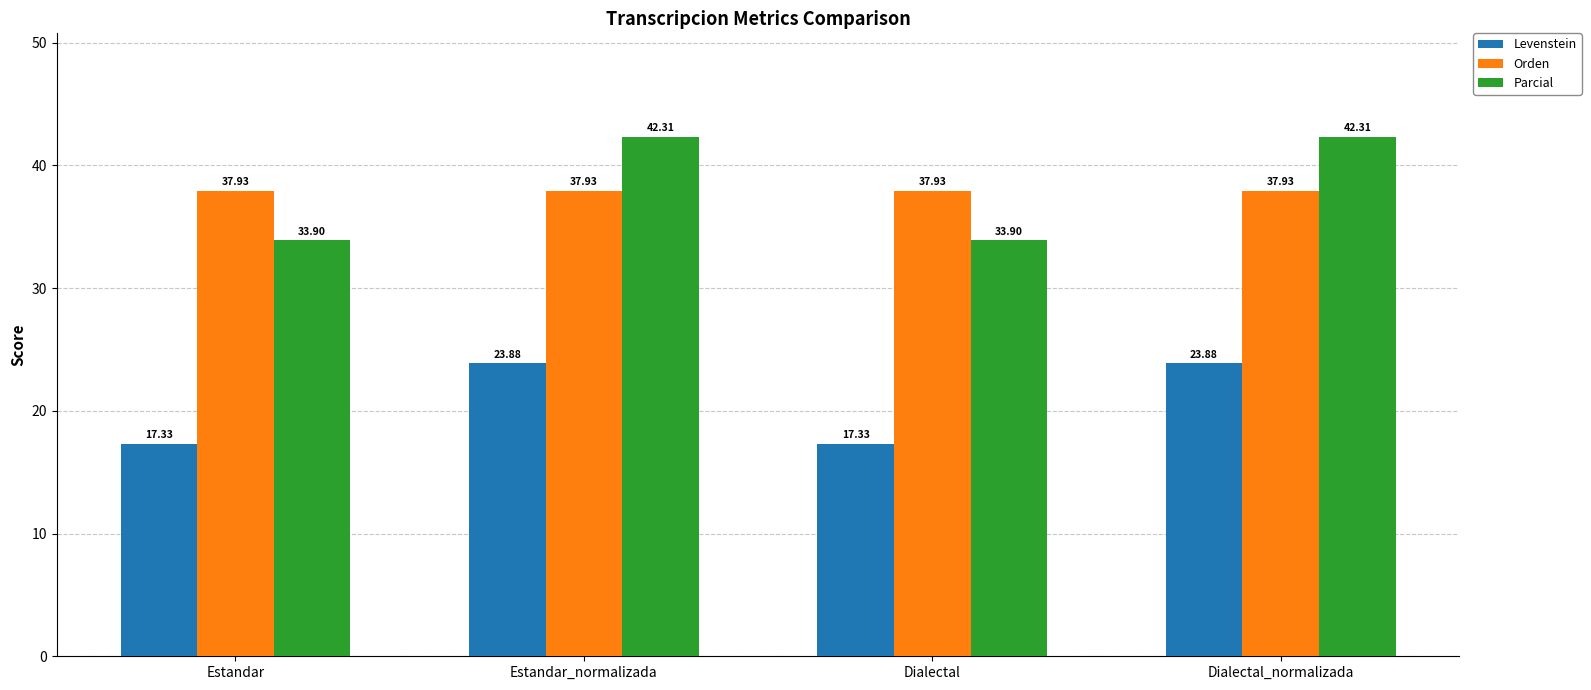

True or false: Parcial has a value of 33.9 at Dialectal.

True